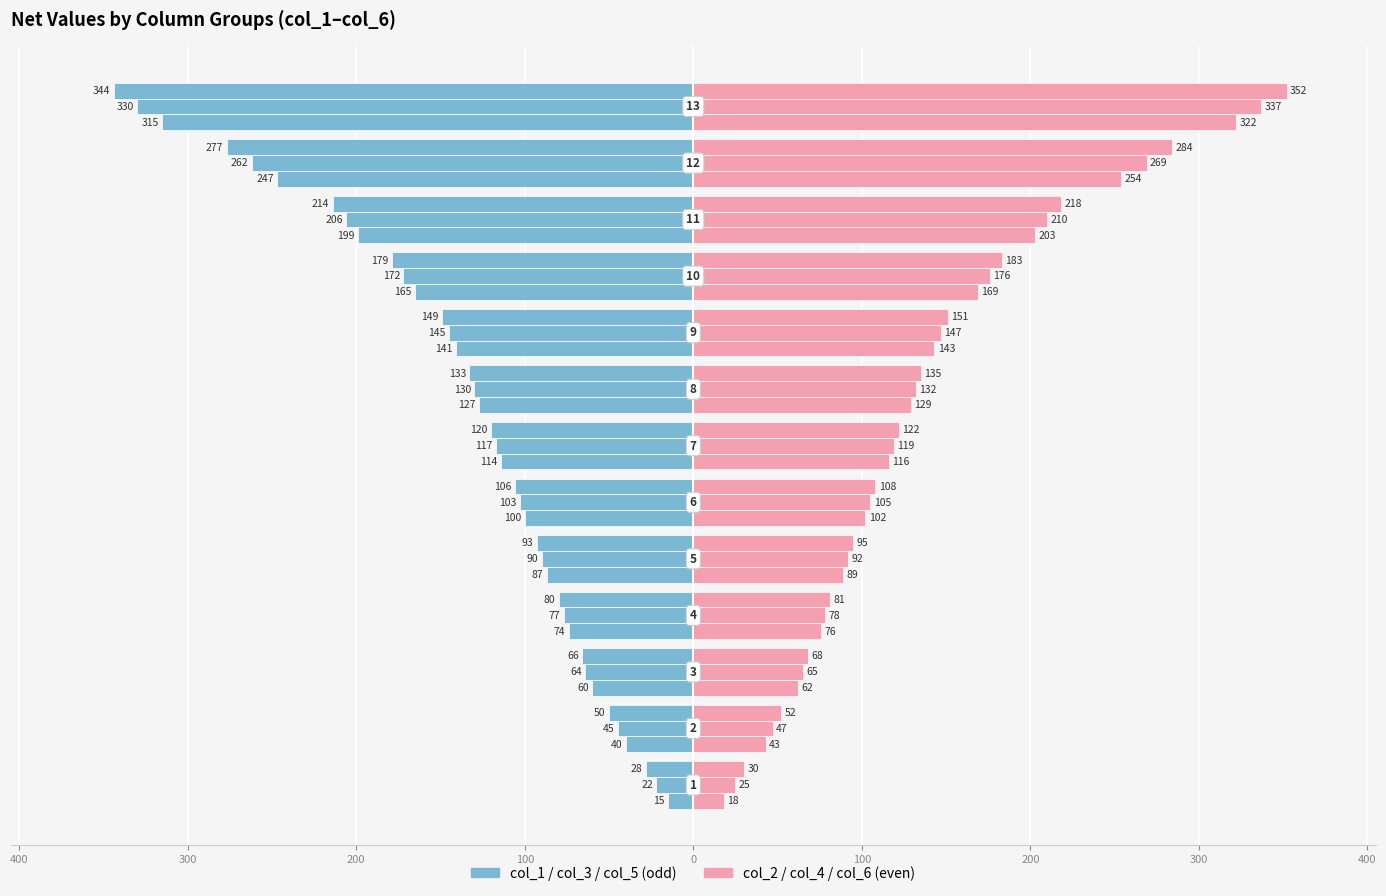

What is the difference between the second highest and second lowest values in the col_even (col_2) series?

211